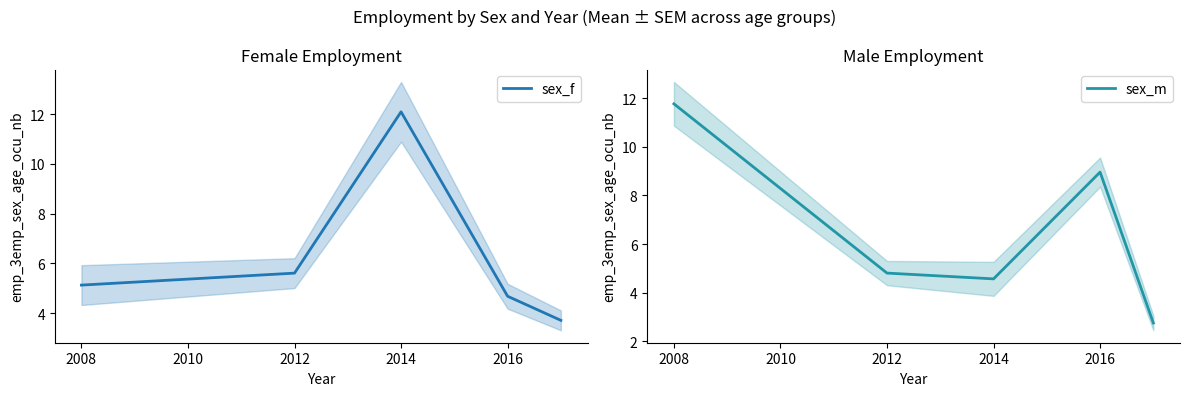

Reading left to right, what are all the values shown in this chart?

sex_f: 5.1	5.6	12.1	4.7	3.7
sex_m: 11.8	4.8	4.6	9.0	2.7